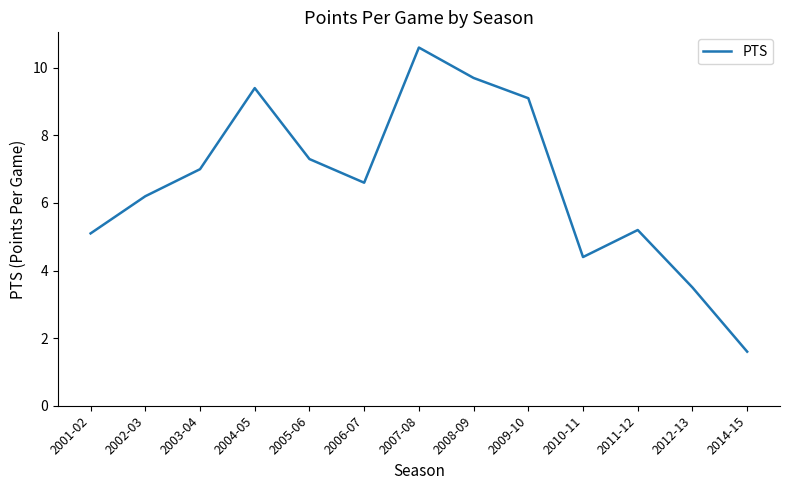

What position from the right is 2010-11?

4